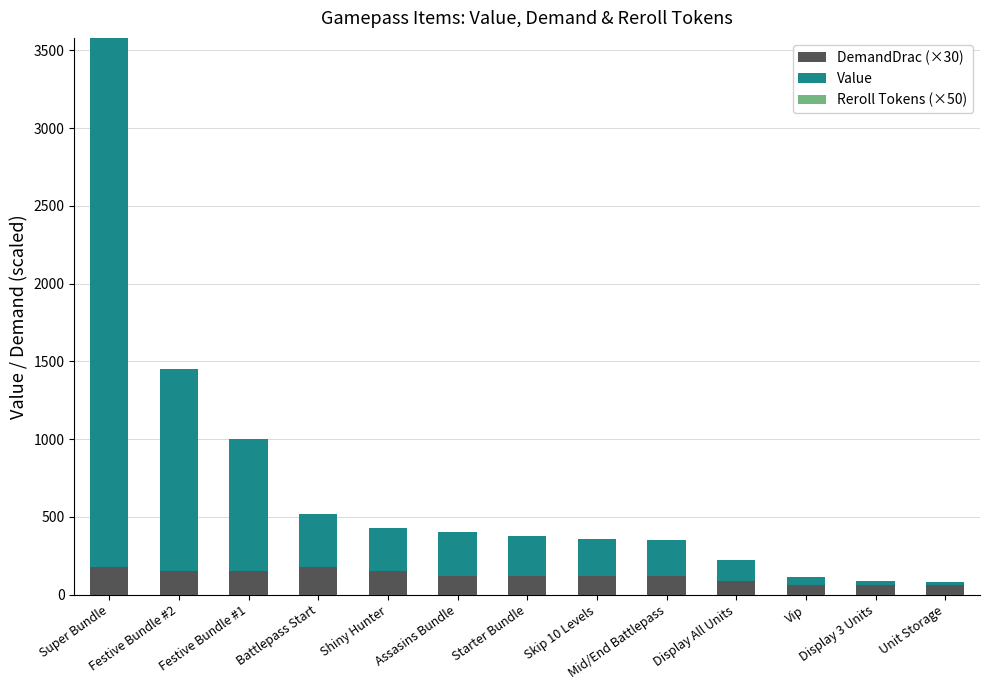

What is the difference between the DemandDrac (×30) values at Battlepass Start and Assasins Bundle?

60